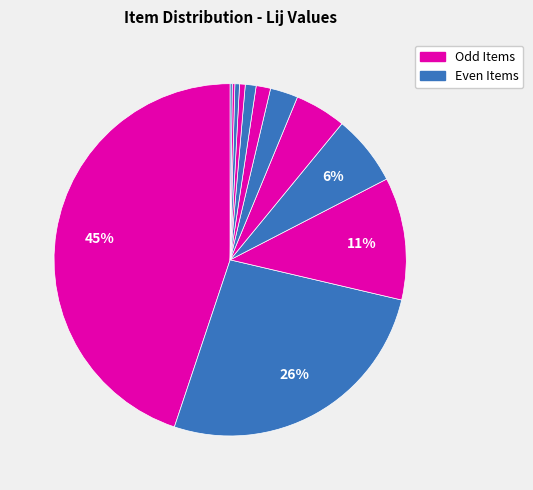

How many slices are in this pie chart?

12